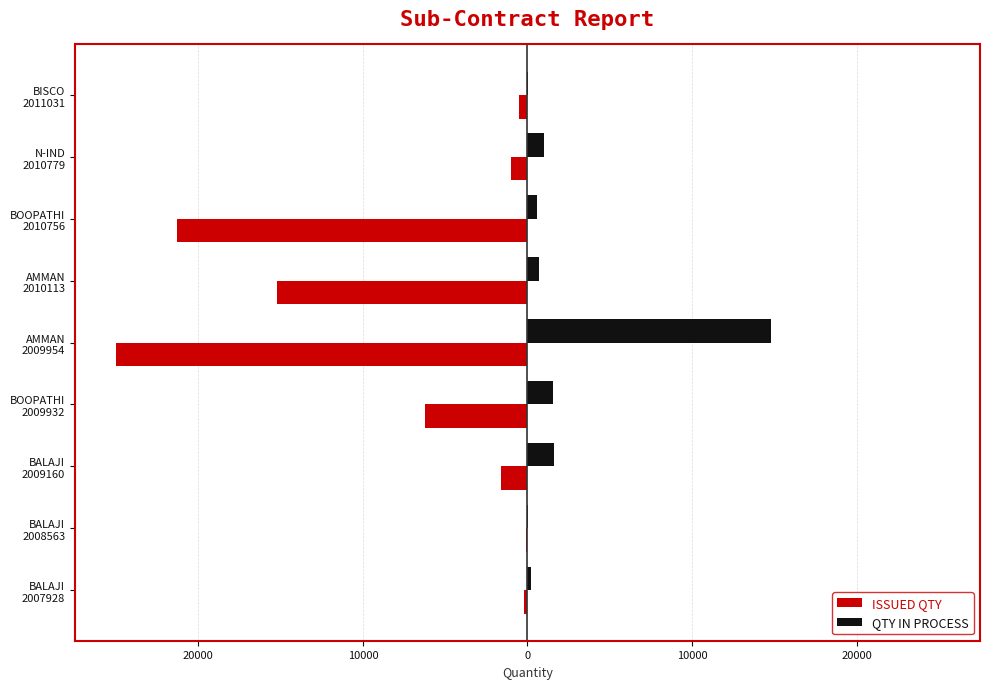

What are all the series names shown in the legend?

ISSUED QTY, QTY IN PROCESS